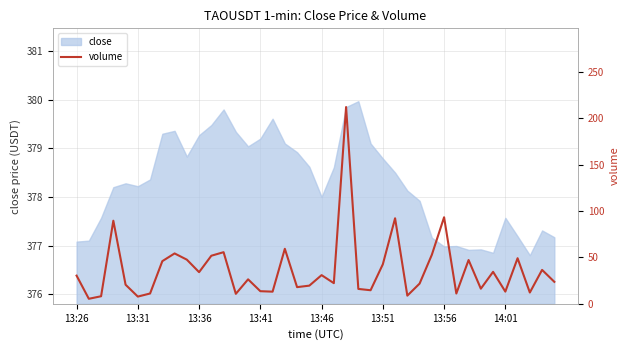

What is the minimum value for close?

376.8